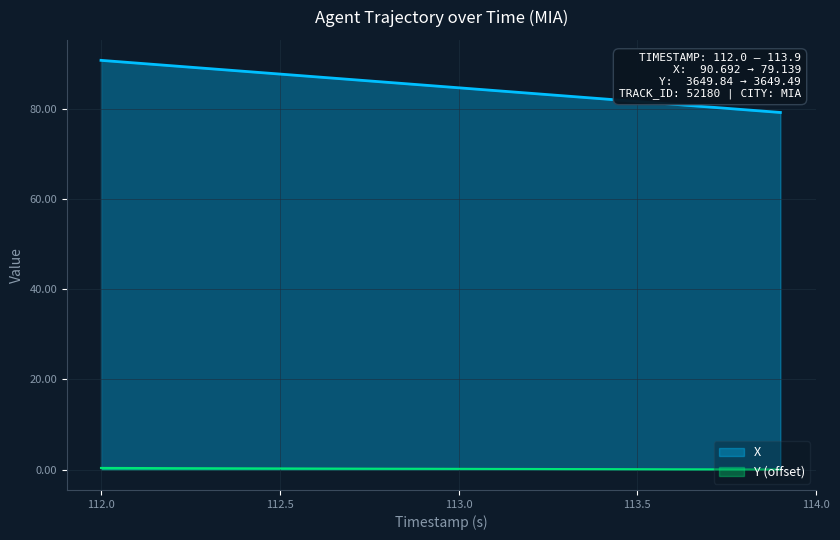

Reading left to right, what are all the values shown in this chart?

X: 90.7	90.1	89.5	88.9	88.3	87.7	87.0	86.4	85.8	85.2	84.6	84.0	83.4	82.8	82.2	81.6	81.0	80.4	79.7	79.1
Y: 0.4	0.3	0.3	0.3	0.3	0.2	0.2	0.2	0.2	0.2	0.2	0.1	0.1	0.1	0.1	0.1	0.1	0.0	0.0	0.0